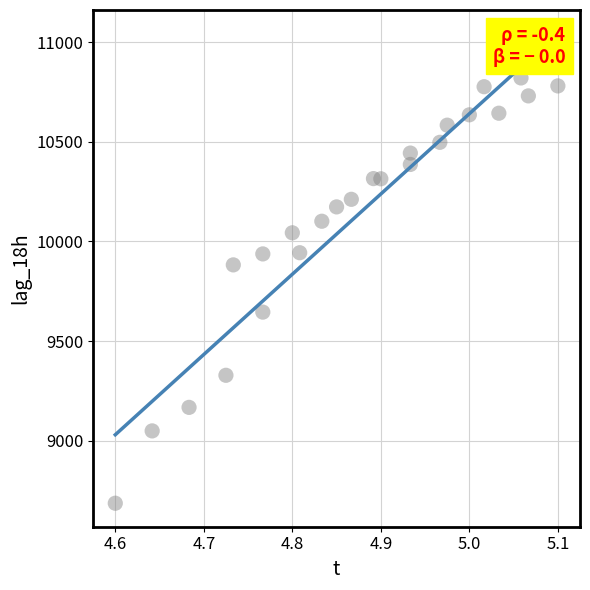

What is the range of Y values (max minus min)?

2134